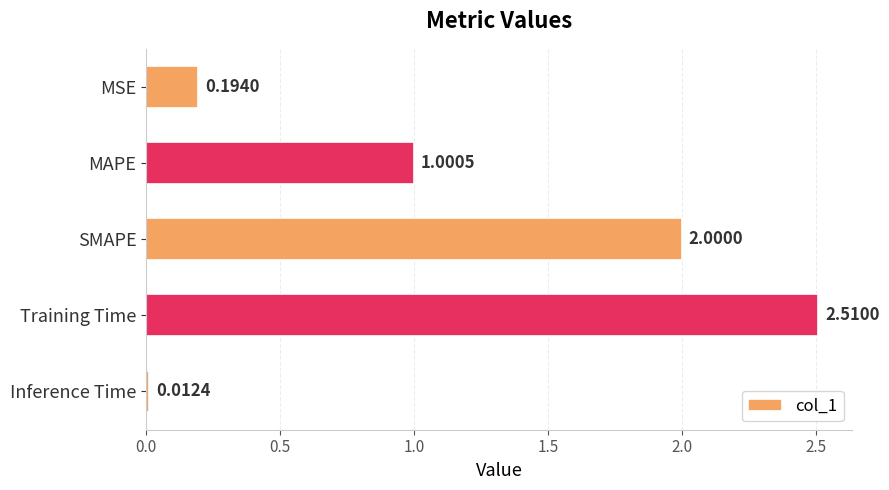

What is the average value?

1.1